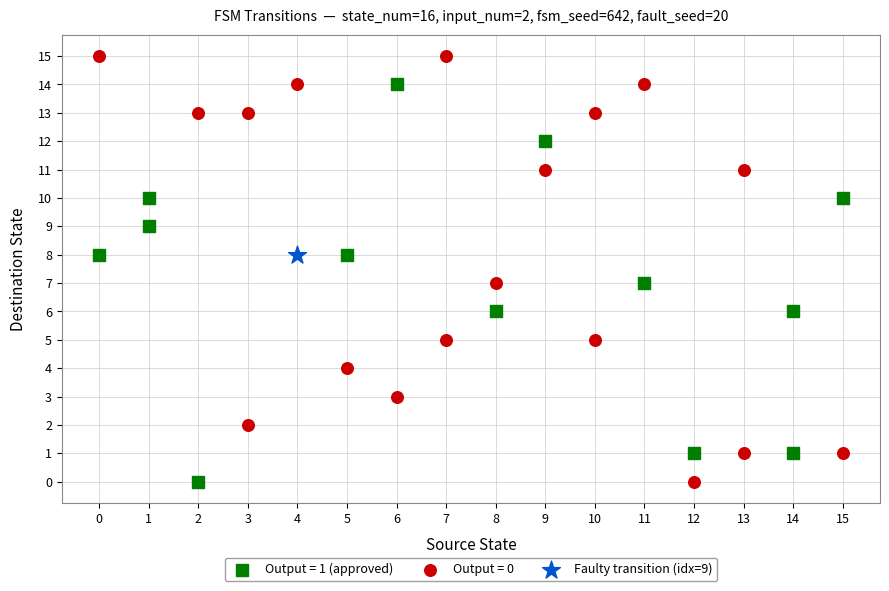

What are all the series names shown in the legend?

Output = 1 (approved), Output = 0, Faulty transition (idx=9)